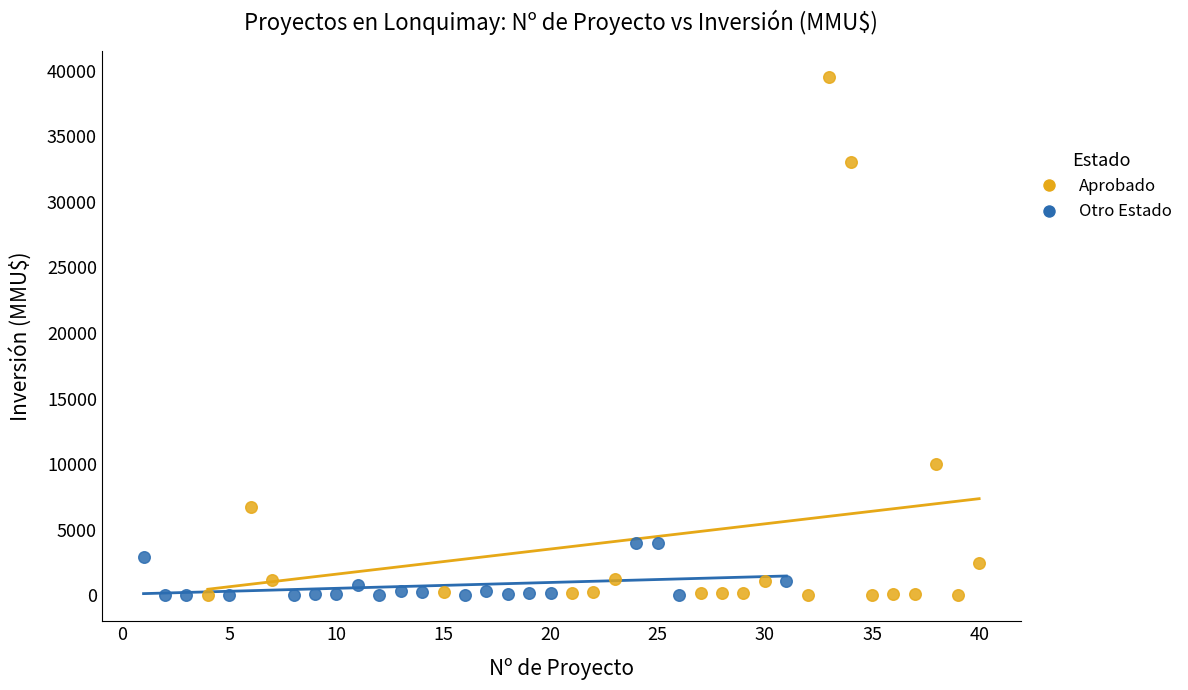

Which series reaches the maximum Y coordinate?

Aprobado